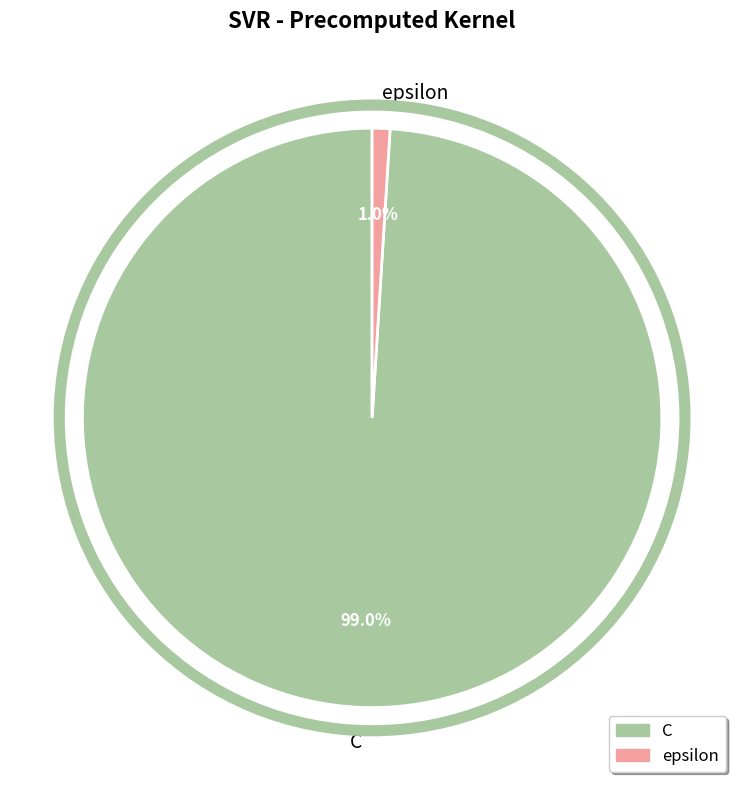

What percentage is the epsilon slice, to the nearest percent?

1%